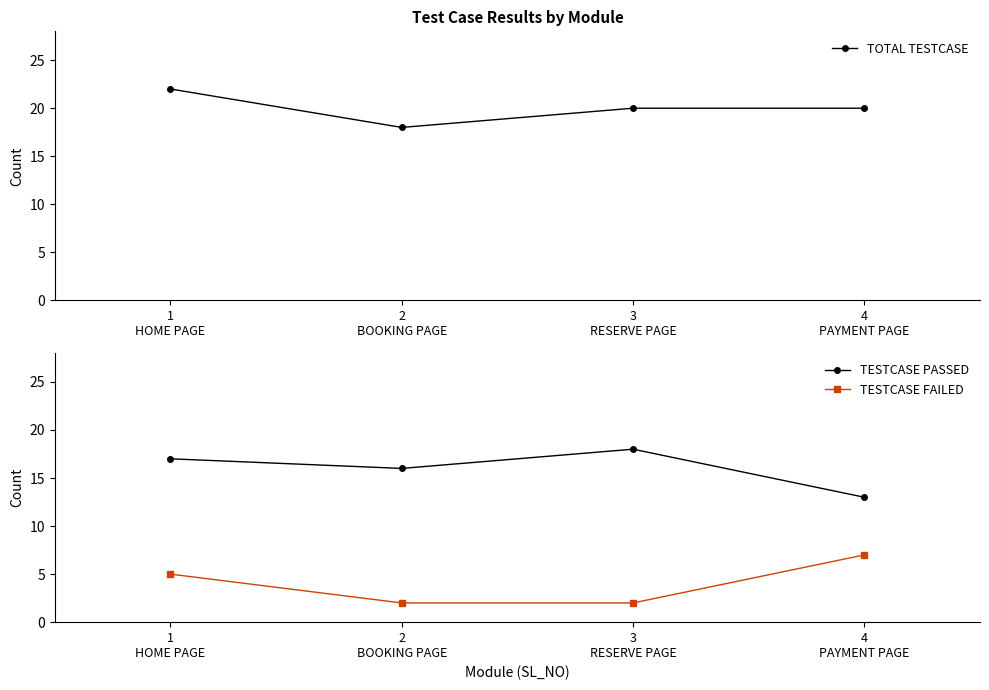

What is the spread (max minus min) of values at 2
BOOKING PAGE?

16